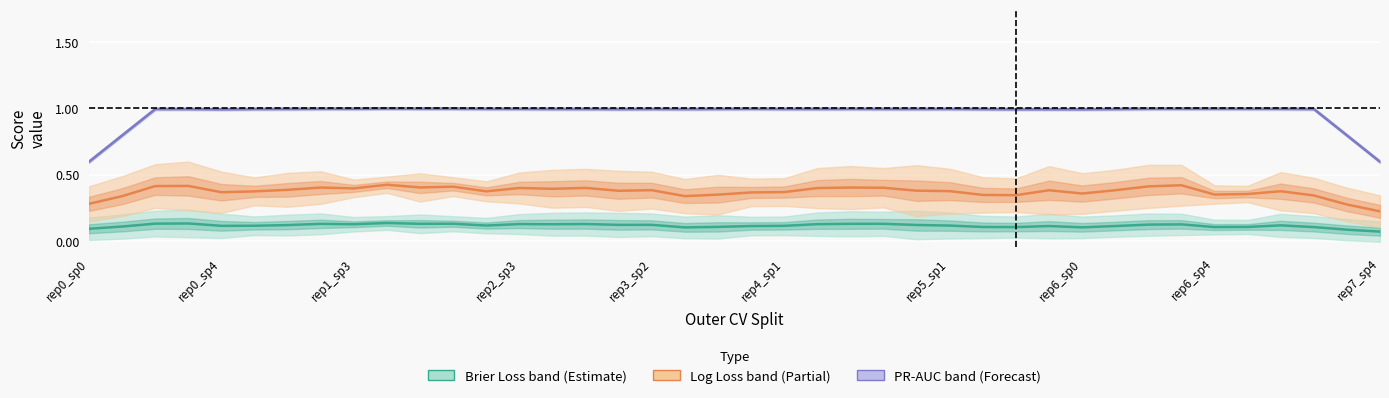

True or false: test_brier_loss (Estimate band) has a value of 0.1 at 15.

True